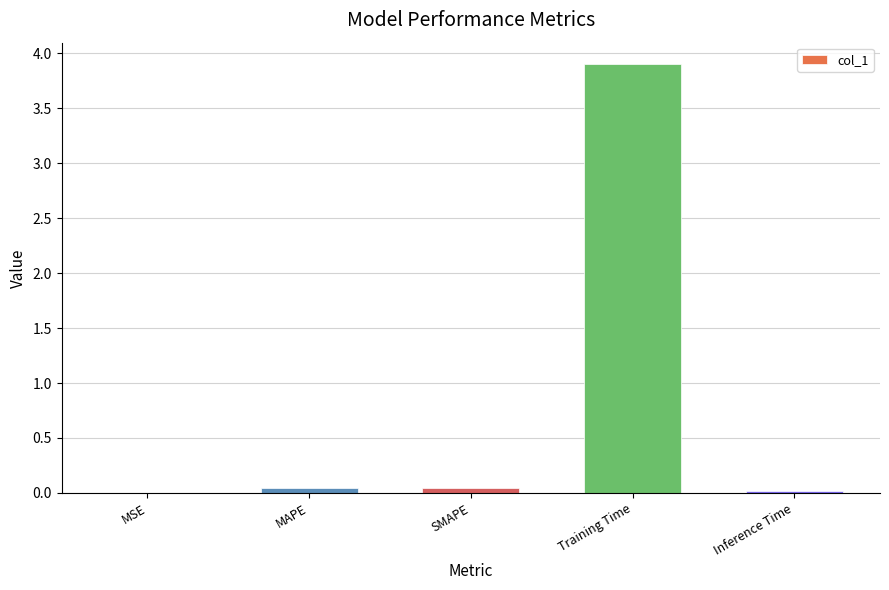

Is it true that the value at SMAPE is 0.0?

True